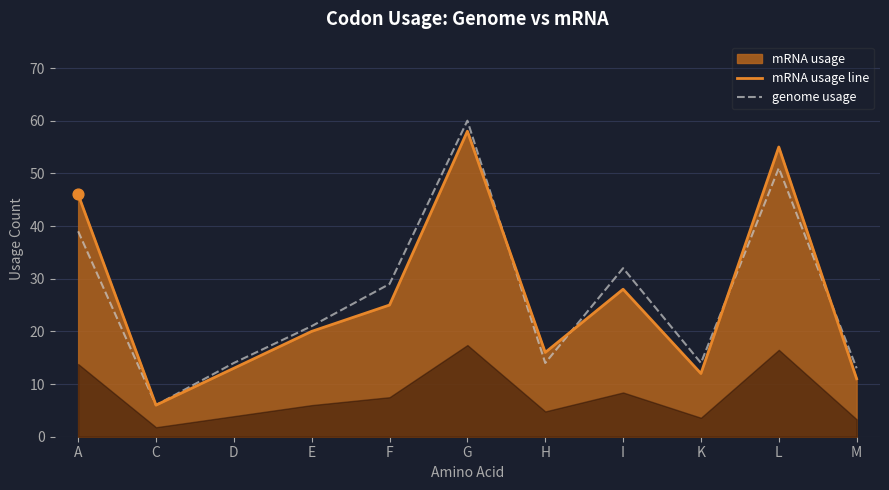

Which series has the widest spread of Y values?

genome usage